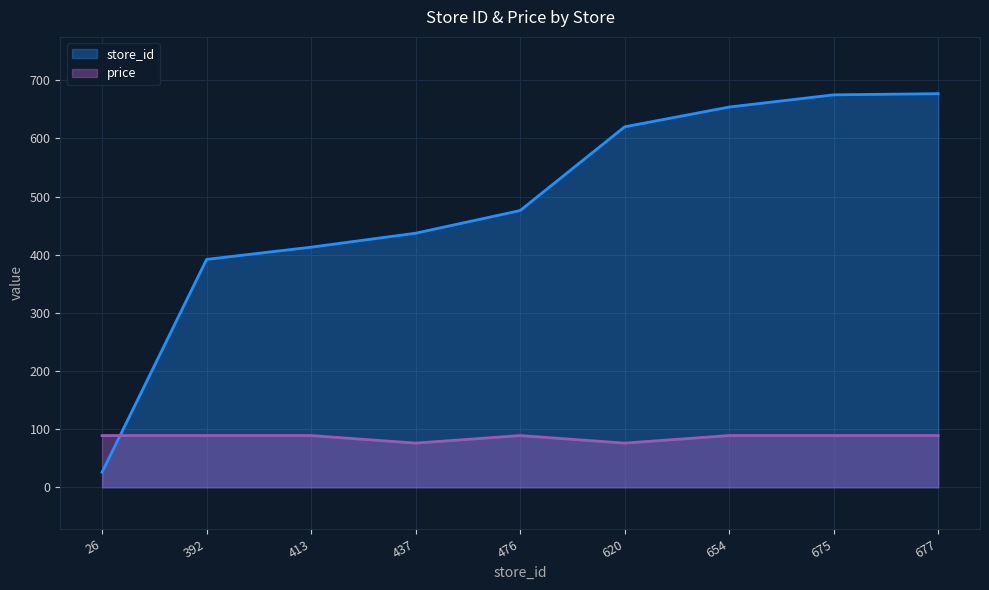

The store_id series shows 620 at 620. True or false?

True